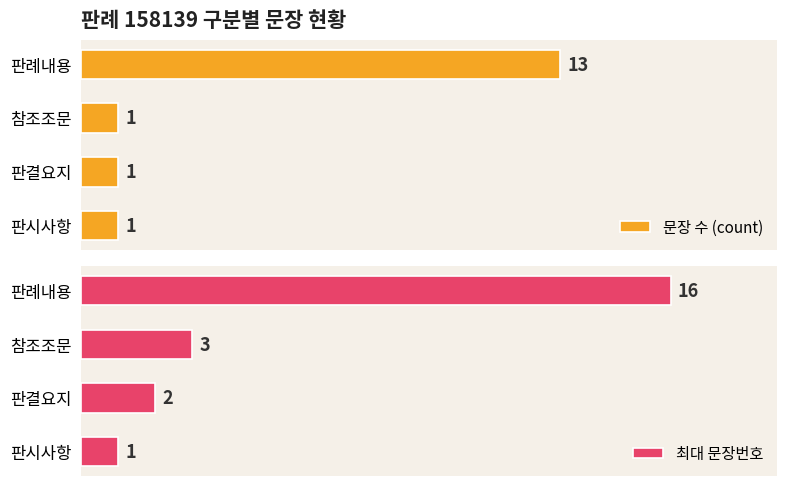

At which label does 문장 수 (count) reach its peak?

판례내용